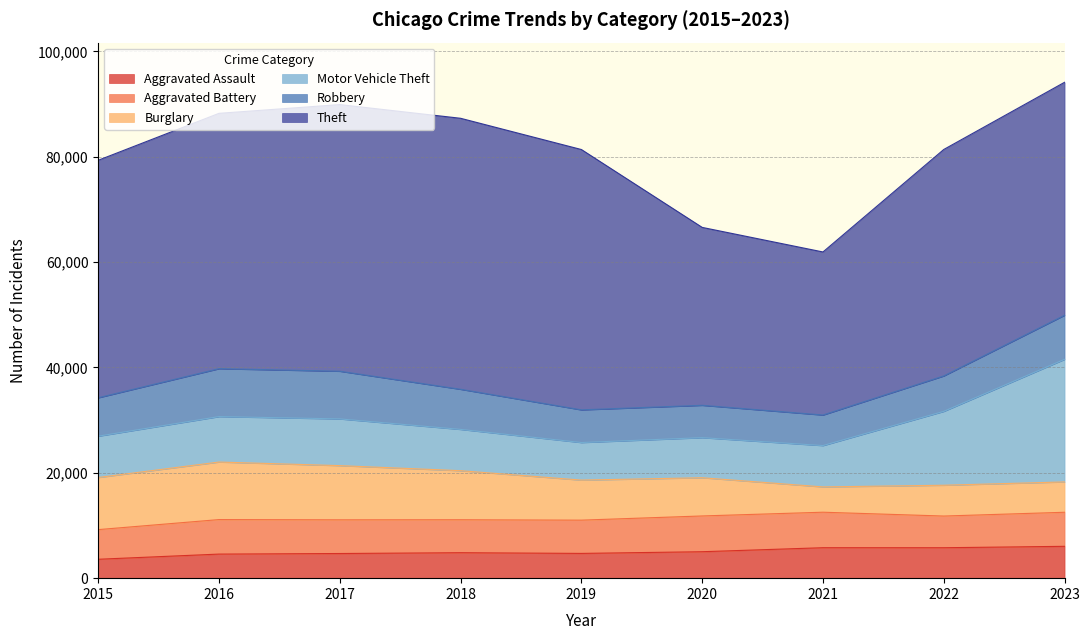

At which category is the sum across all series the highest?

2023